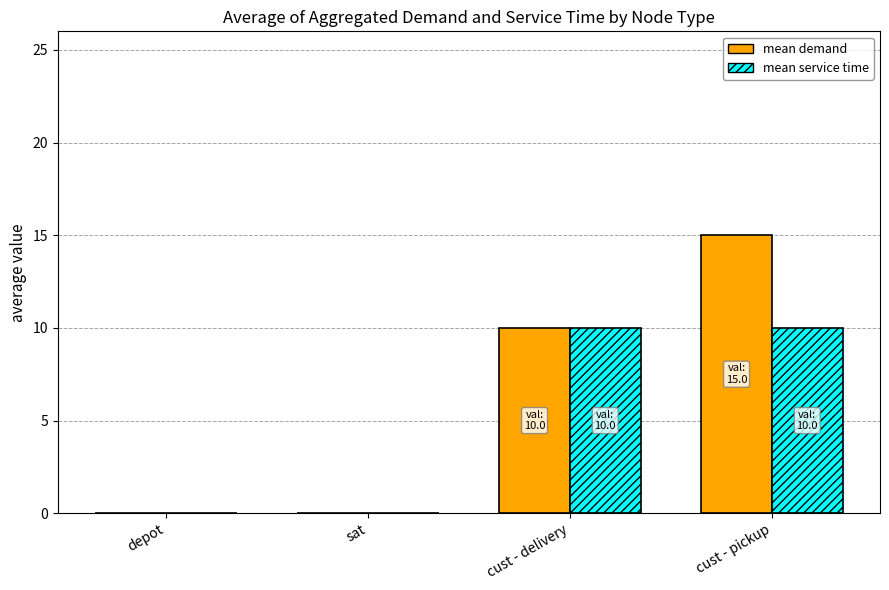

What is the total value across all series at cust - pickup?

25